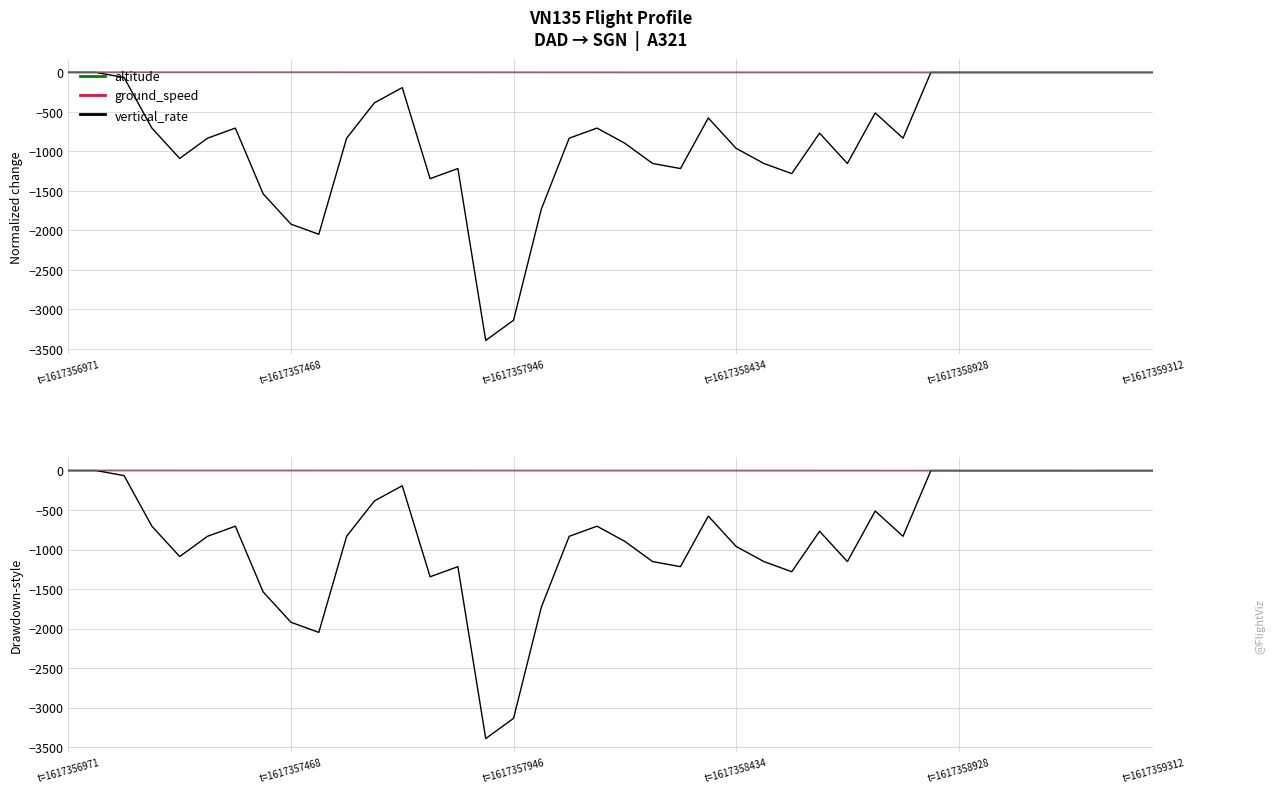

What is the sum of all vertical_rate values?

-33192.0